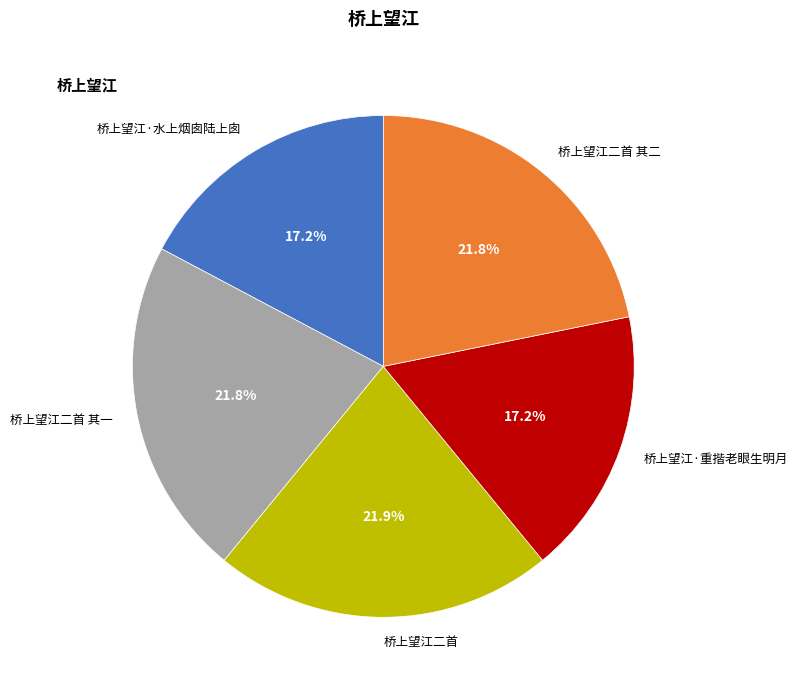

Does 桥上望江二首 其二 account for over 50% of the chart?

No